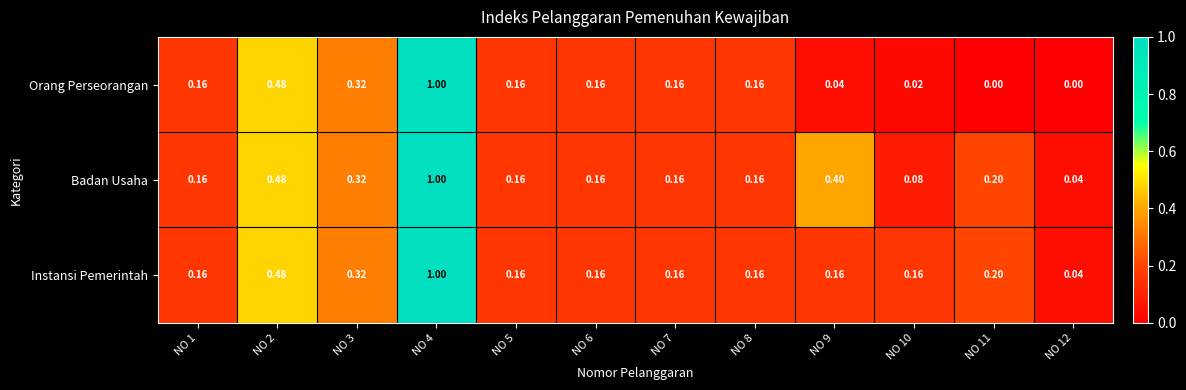

Which series has the widest spread of values?

Orang Perseorangan